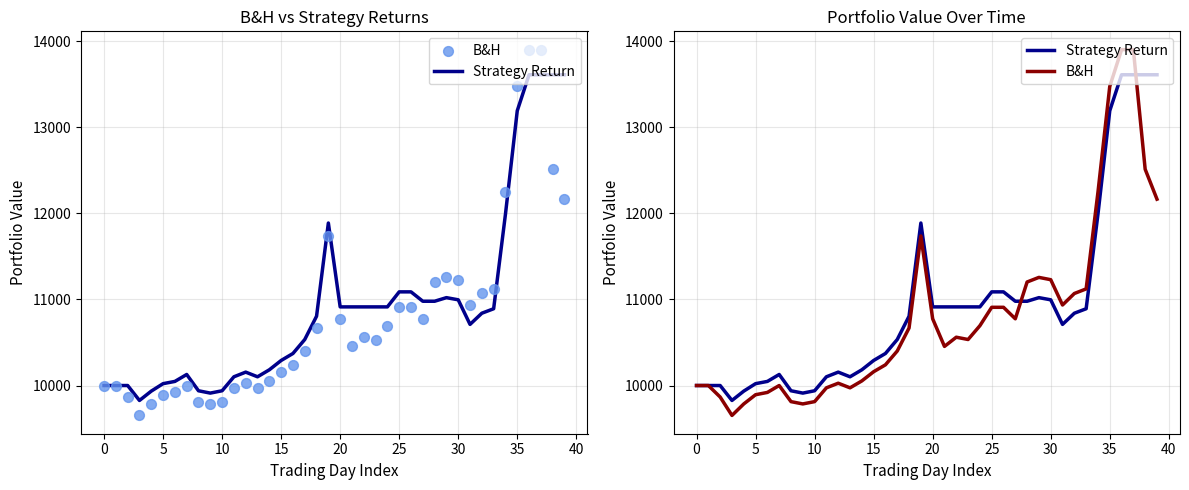

Which series contains the lowest Y value?

B&H